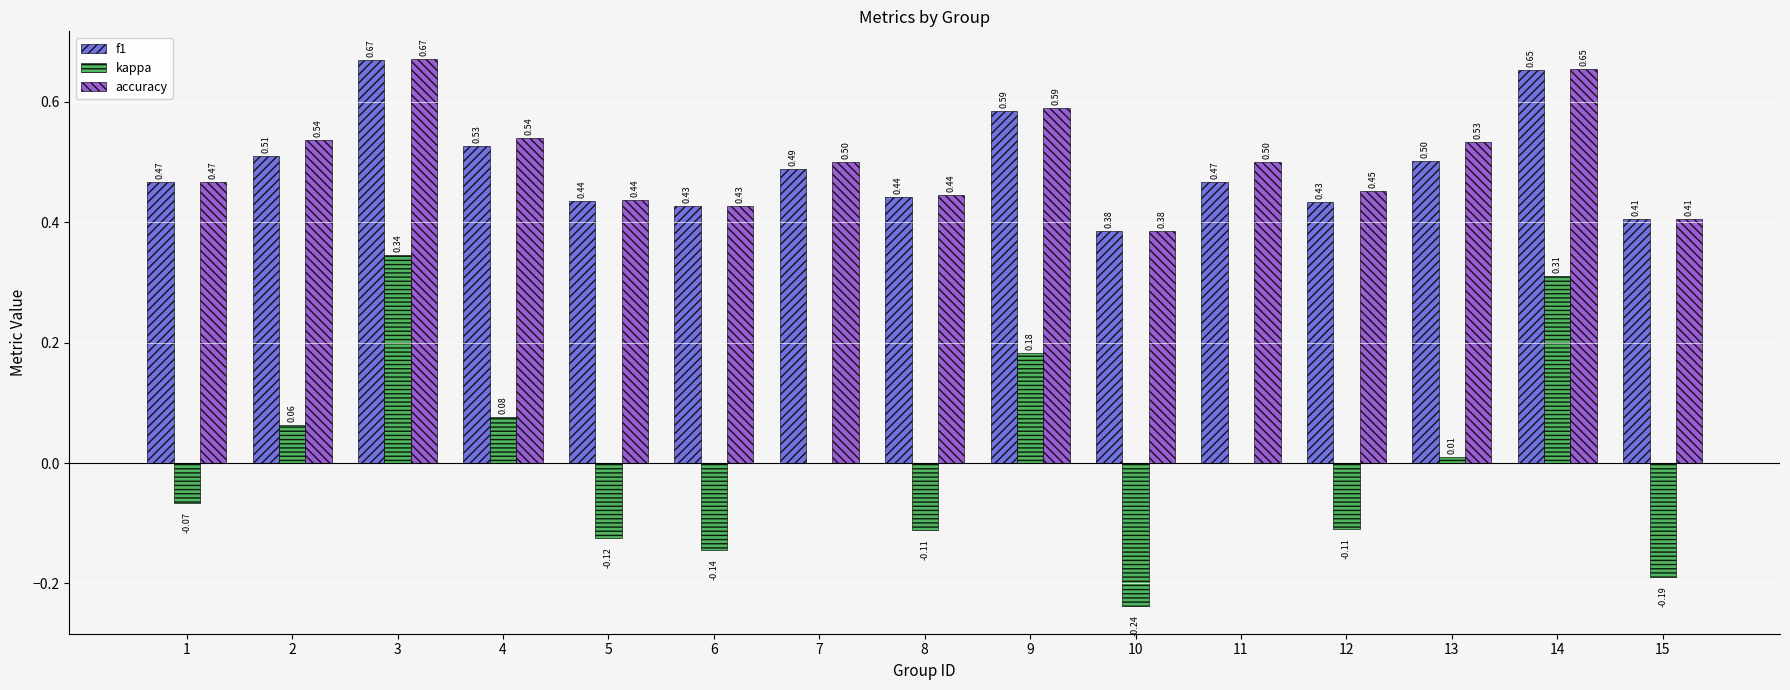

How many groups of bars are there?

15